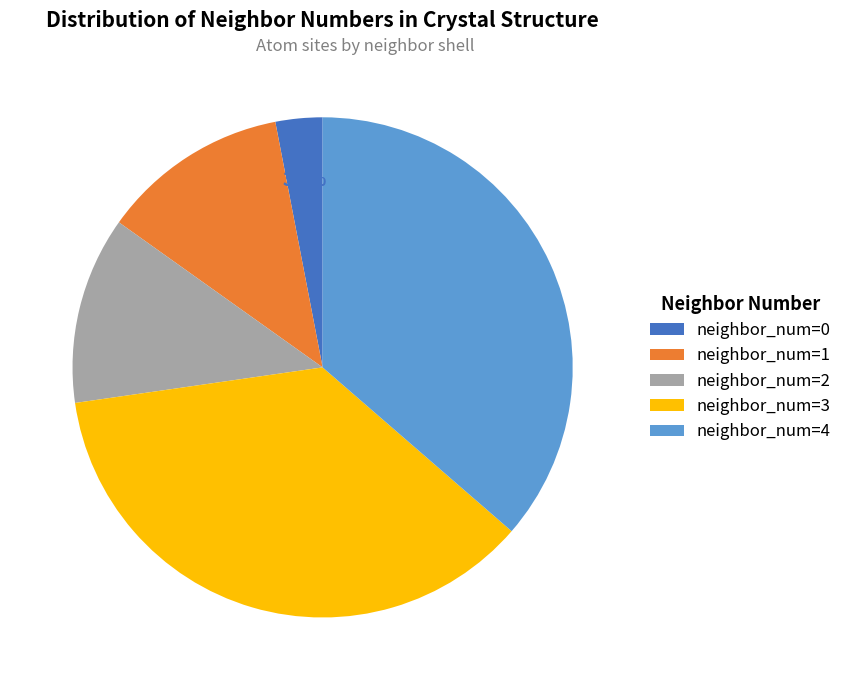

Which category has the smallest portion of the pie?

neighbor_num=0